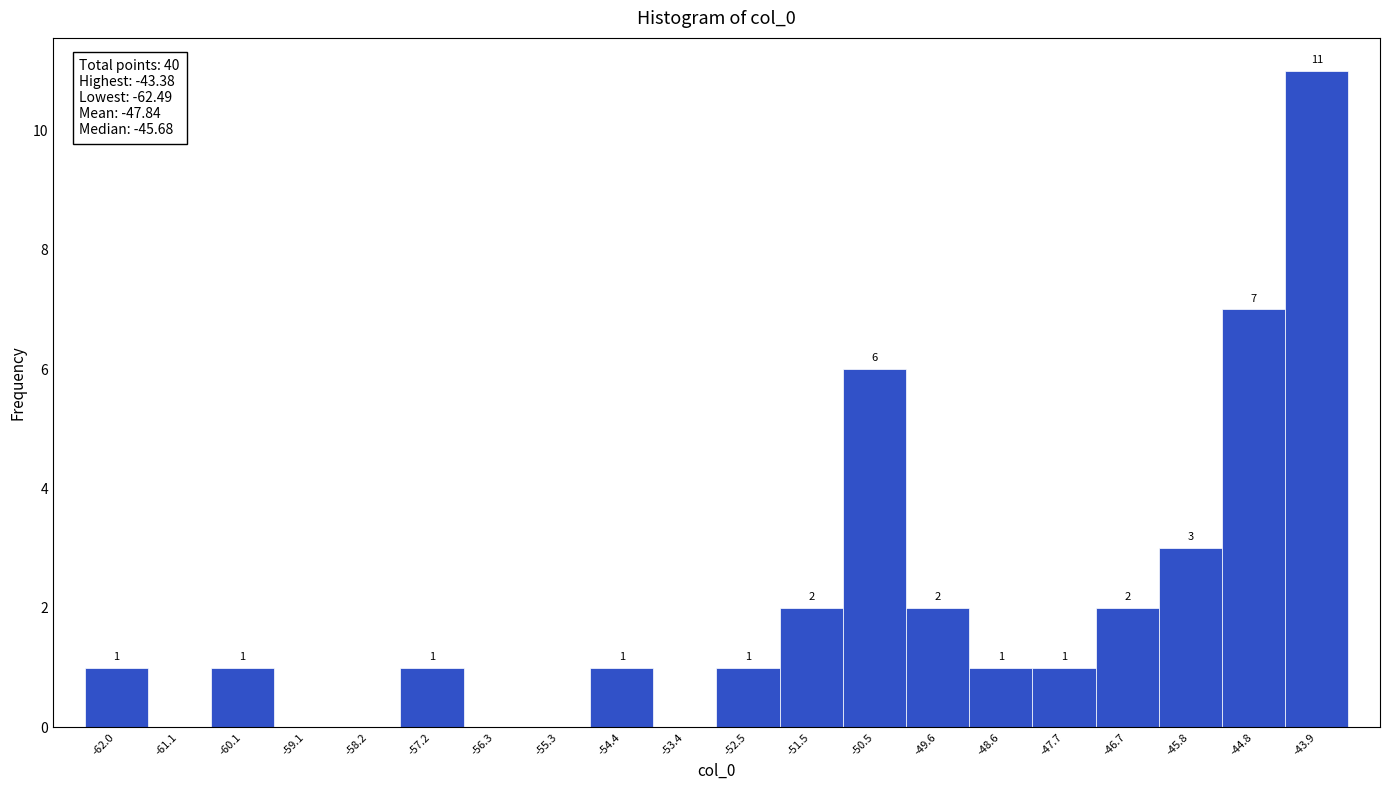

Which range on the x-axis has the tallest bar?

-44.3 to -43.4